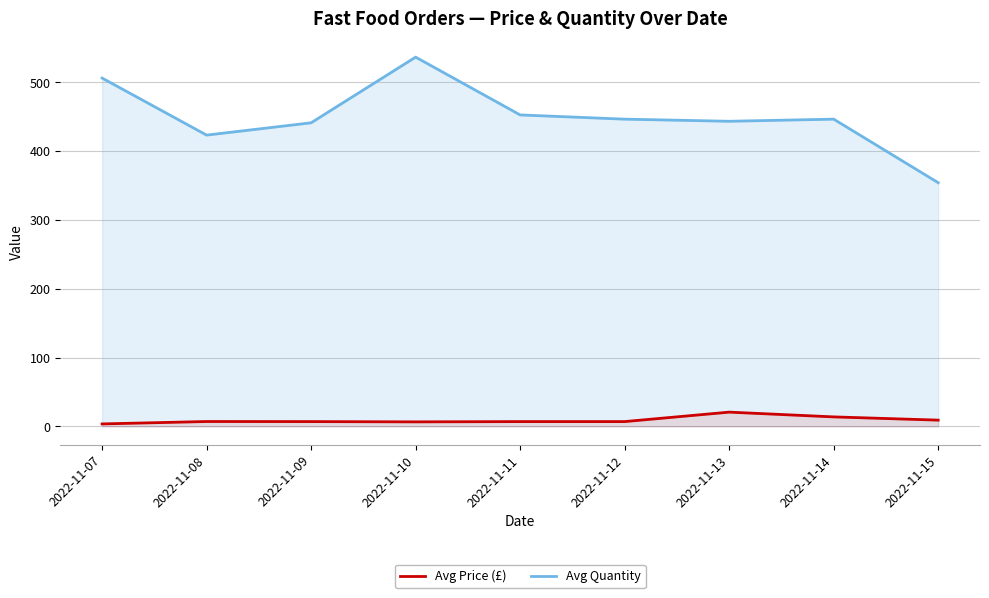

Where does the Avg Price (£) series first go above 6?

2022-11-08